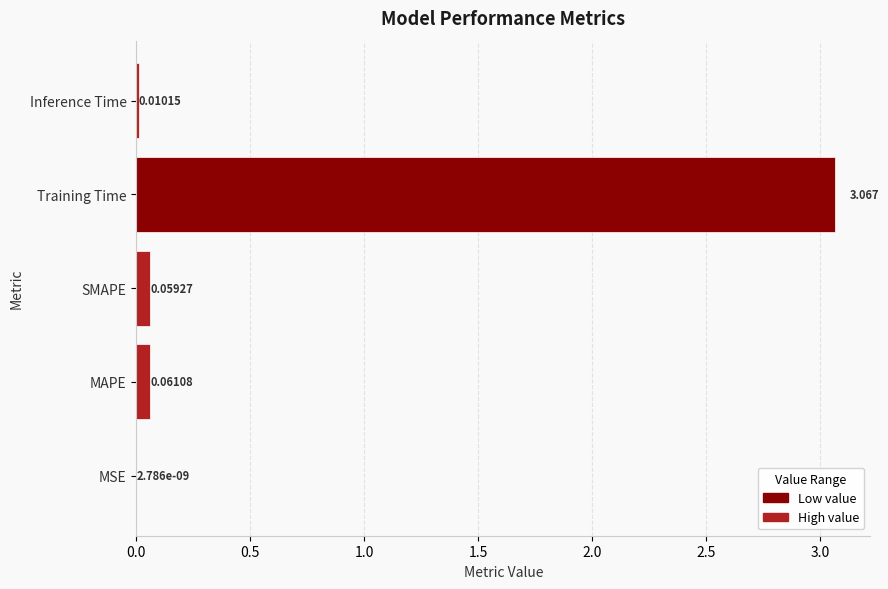

Which has a higher value, MSE or MAPE?

MAPE